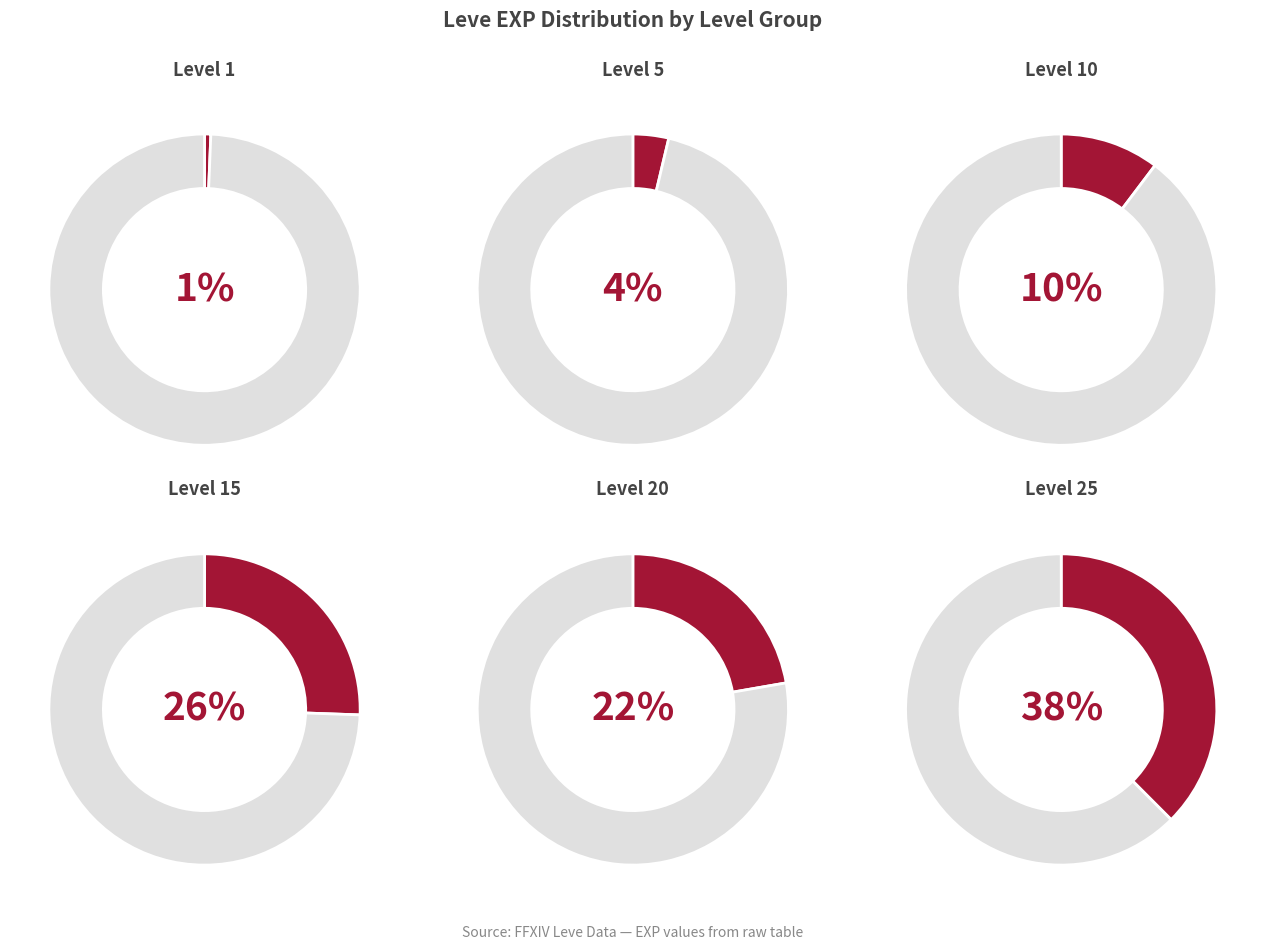

Combined, do Level 20 and Level 15 account for over 50%?

No